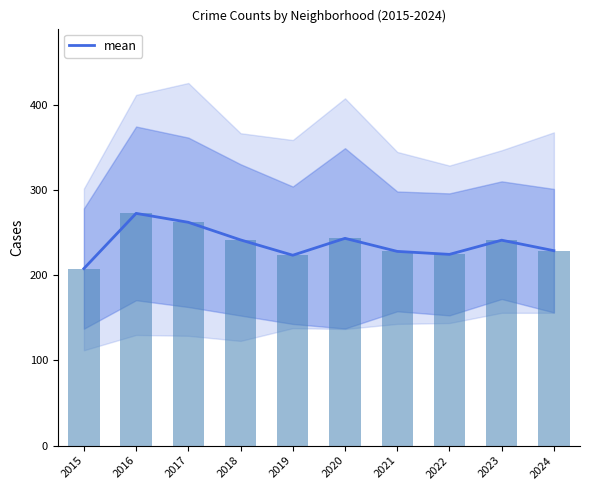

Which has a higher value, 2023 or 2020?

2020